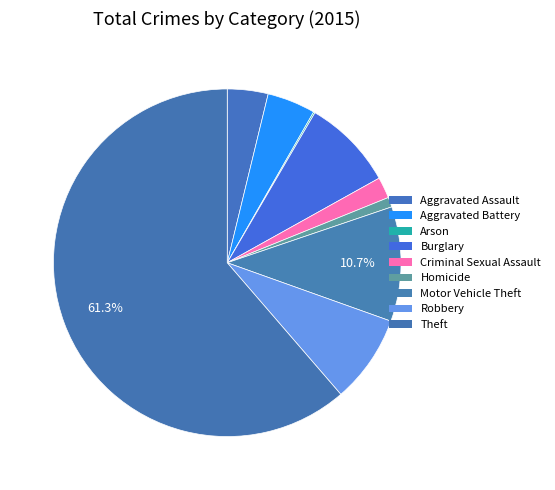

To the nearest percent, what portion does Aggravated Battery represent?

4%